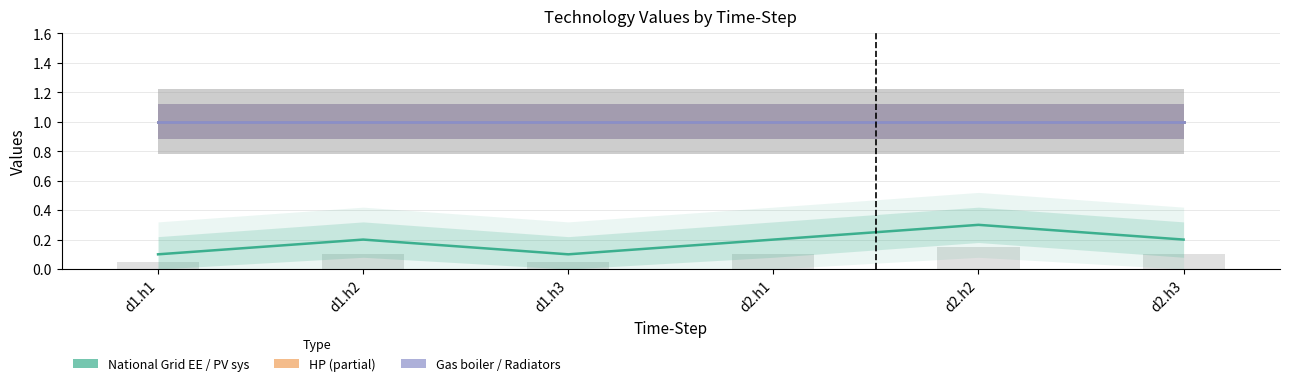

Rank the categories by HP value from lowest to highest.

d1.h1, d1.h2, d1.h3, d2.h1, d2.h2, d2.h3